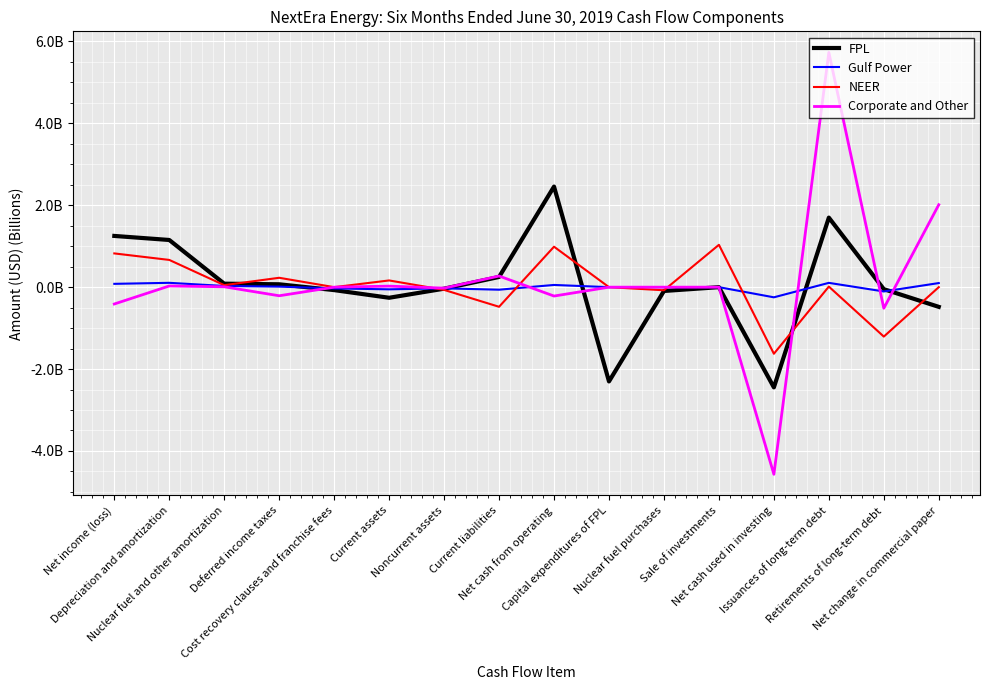

What is the difference between the maximum and second lowest values in the FPL series?

4.8